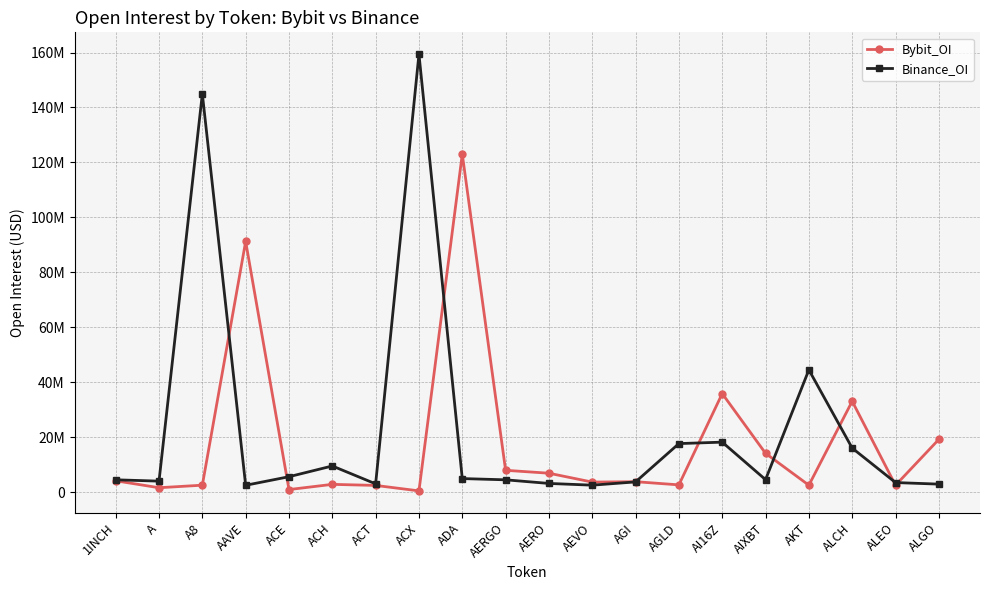

What are all the series names shown in the legend?

Bybit_OI, Binance_OI